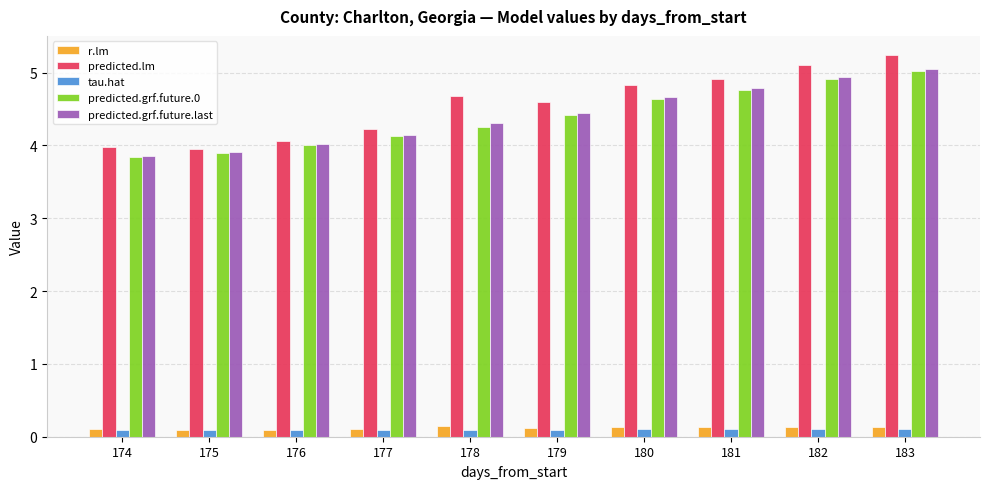

What is the value of the tau.hat bar at the 5th from the left?

0.1